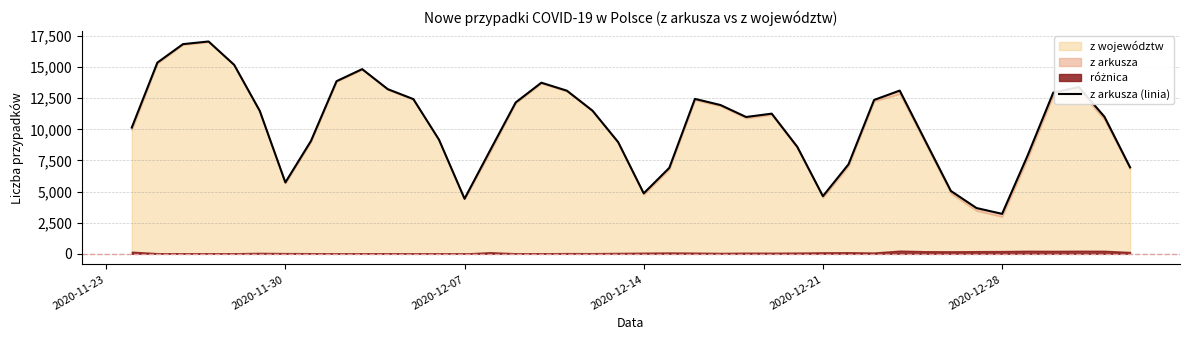

True or false: there are more than 2 points higher than both neighbors.

True